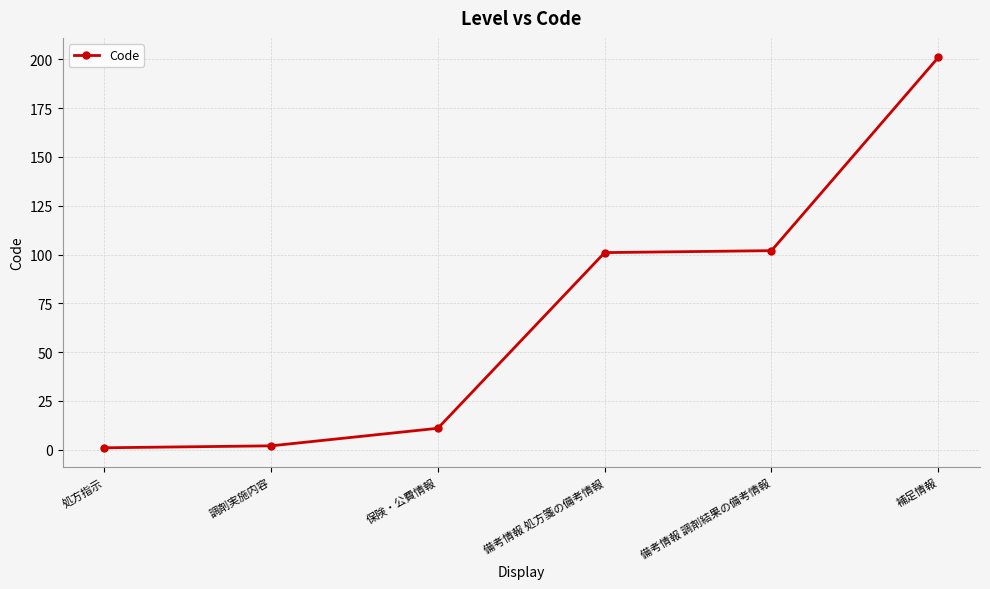

Read the value at 備考情報 処方箋の備考情報.

101